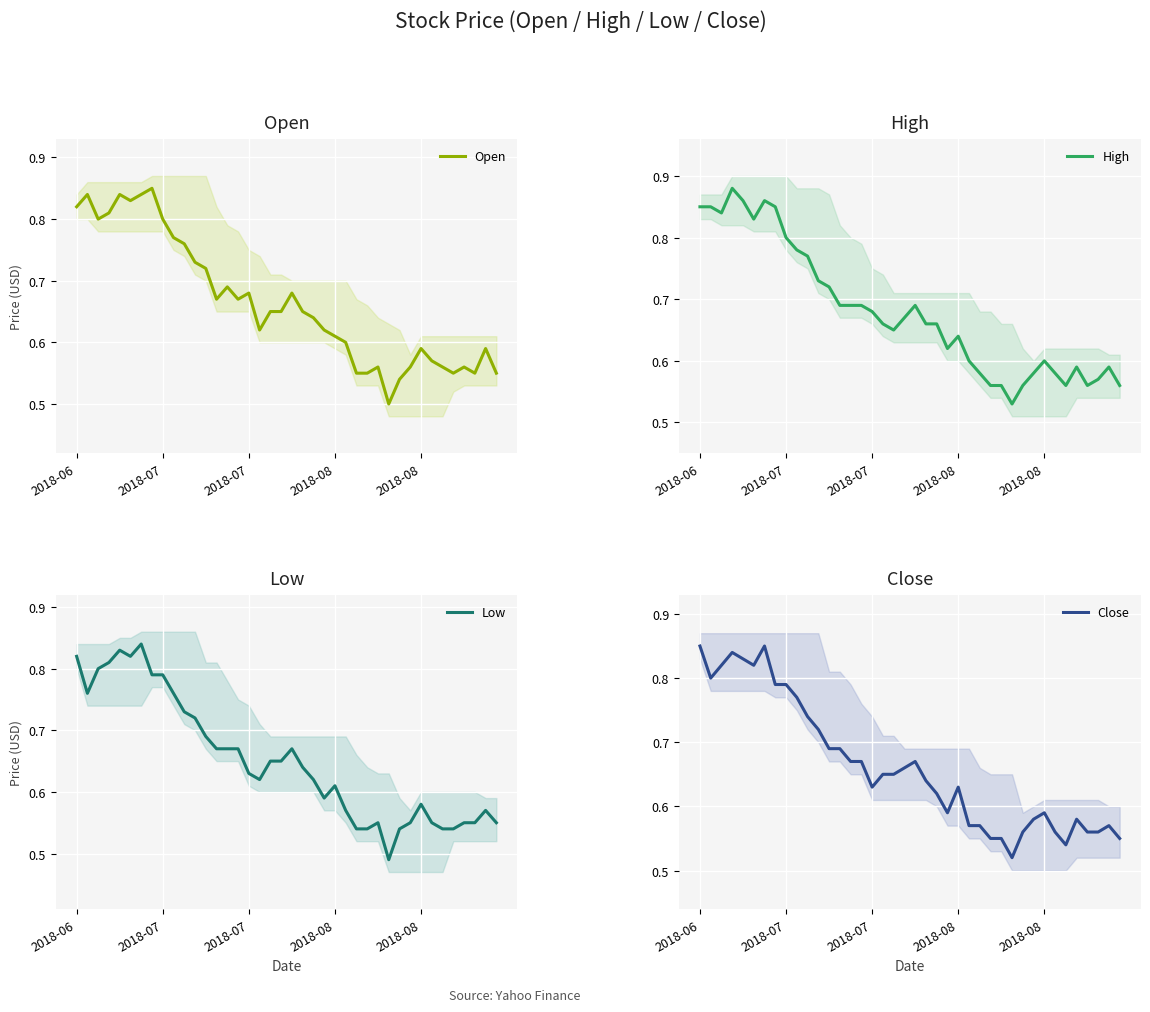

True or false: Open and High intersect in this chart.

False